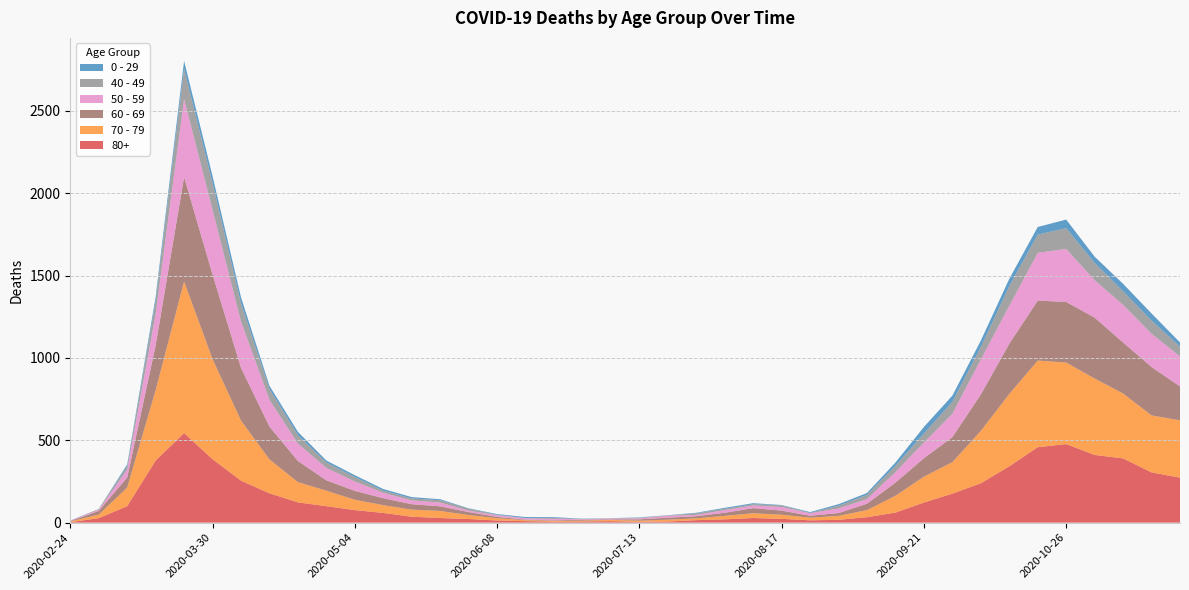

Reading left to right, list all the values displayed in this chart.

80+: 3	27	100	377	544	385	255	178	123	100	76	59	36	28	22	13	9	6	7	9	5	7	15	20	28	23	14	17	33	61	122	176	239	342	458	477	411	390	305	273
70 - 79: 4	22	113	427	920	608	365	206	123	94	63	47	43	43	24	14	6	5	5	8	7	11	11	21	29	25	16	24	43	102	157	191	318	439	526	495	464	394	346	348
60 - 69: 2	22	61	272	634	514	320	199	128	63	54	42	33	28	18	8	3	3	6	3	8	12	13	19	31	25	12	17	39	80	112	152	221	305	364	368	370	310	294	206
50 - 59: 3	7	48	190	475	392	281	163	106	75	57	33	23	23	9	10	8	9	3	5	6	12	8	16	16	22	15	28	28	64	95	142	212	230	290	322	227	228	202	182
40 - 49: 0	5	21	79	183	163	111	66	51	33	27	13	12	14	12	3	2	5	1	1	4	2	10	8	8	10	2	17	26	38	55	72	76	120	111	126	105	83	80	60
0 - 29: 1	0	10	25	47	42	36	19	20	12	11	10	8	6	2	4	6	5	2	1	2	1	3	6	6	2	5	9	11	20	40	38	39	44	46	52	38	45	43	25